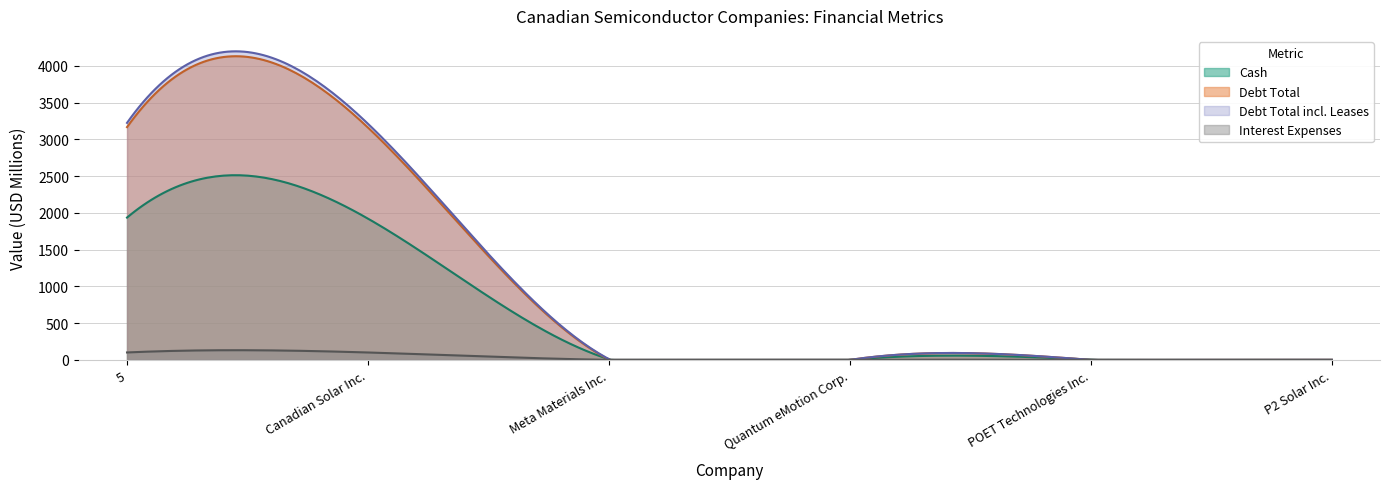

How many interior local peaks does the interest_expenses series have?

1